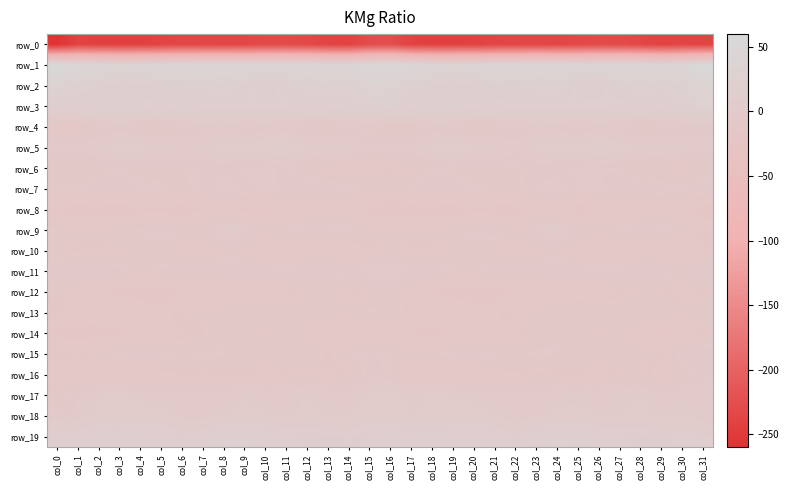

True or false: row_18 has a value of 4.5 at col_30.

False